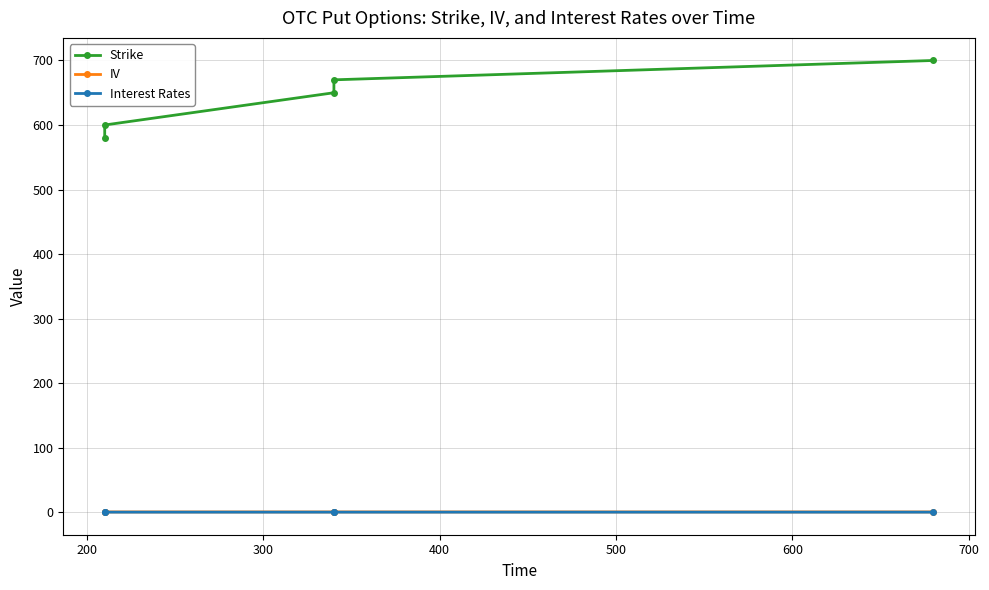

How many lines are shown in the chart?

3